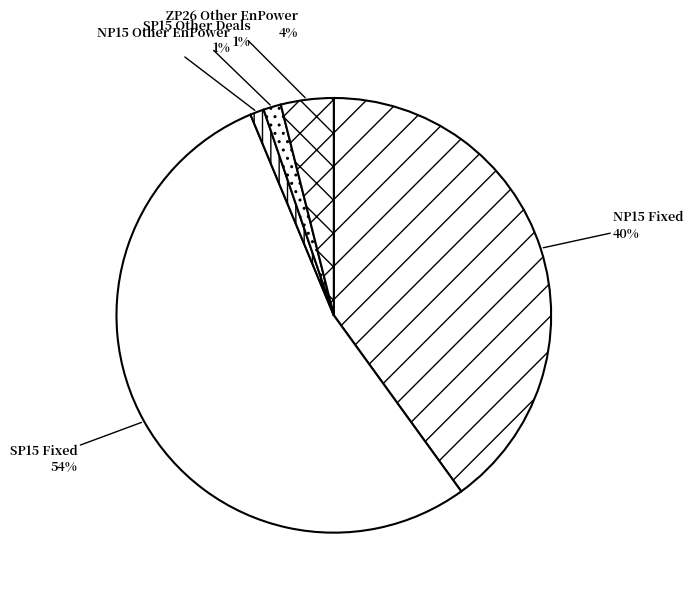

Which has a higher value, ZP26 Other EnPower or NP15 Fixed?

NP15 Fixed